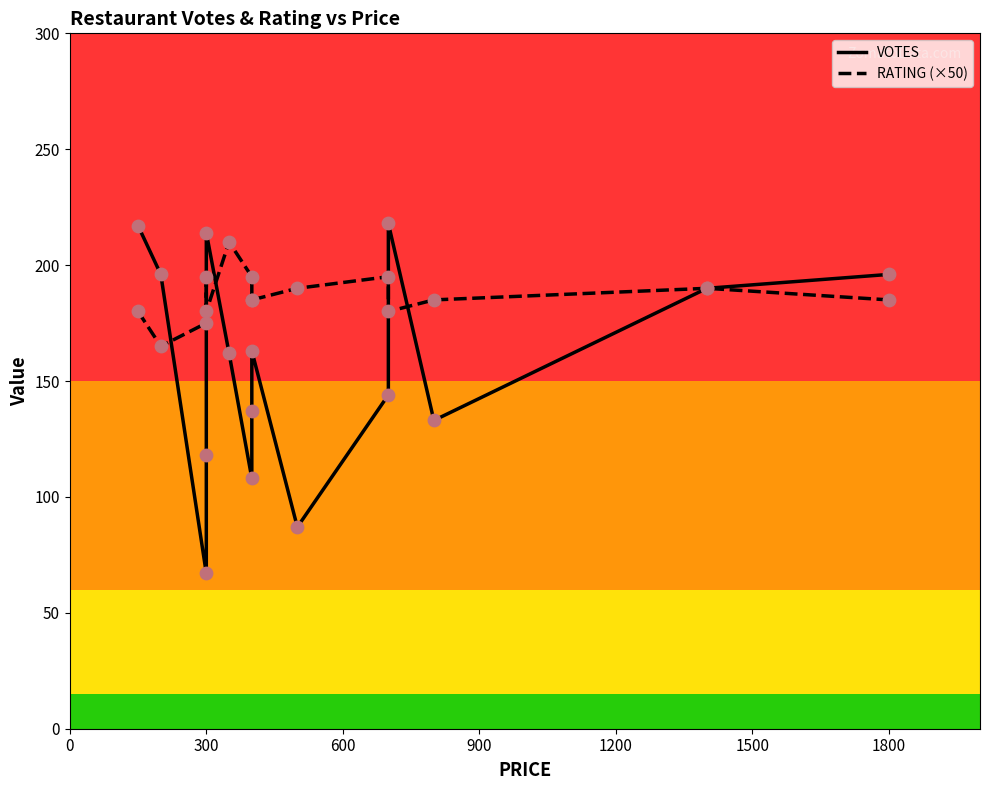

Which series has the largest total across all categories?

RATING (×50)